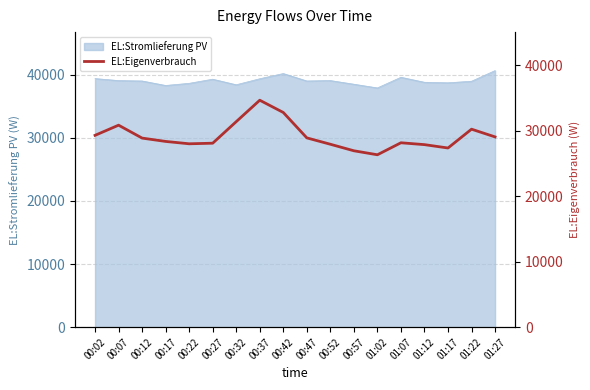

How many data points are less than 28869?

9